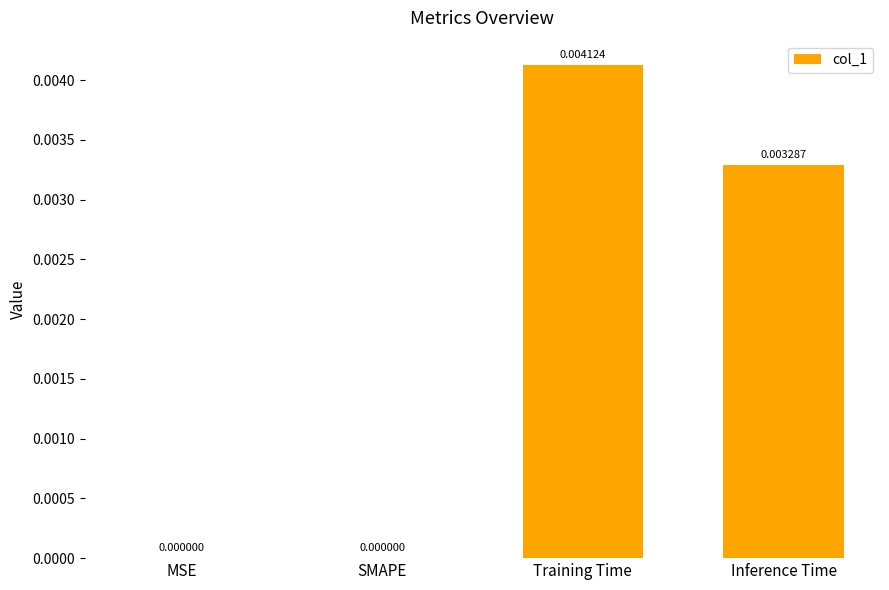

Are the bars horizontal?

No